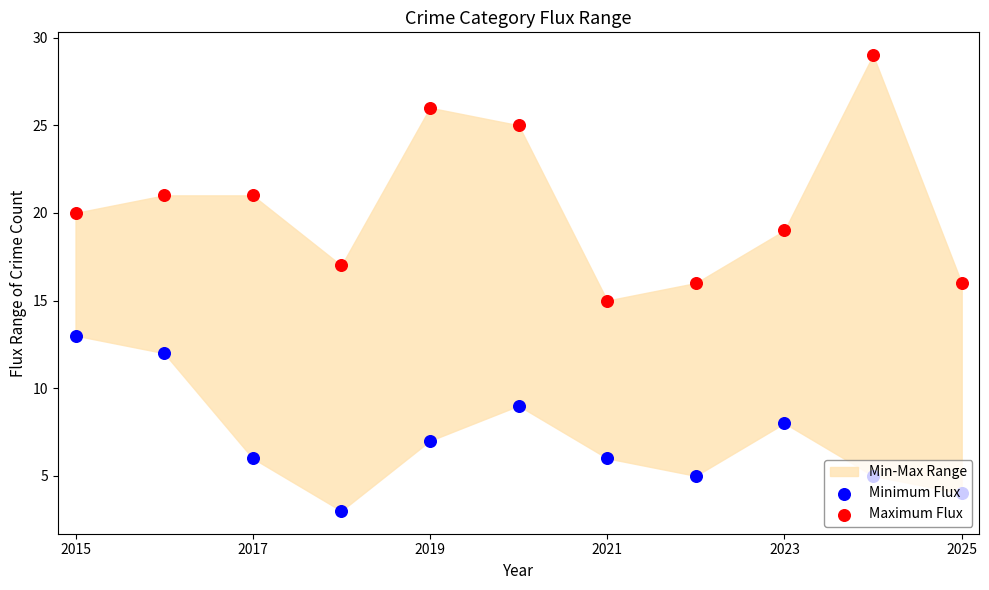

At how many categories does at least one series exceed 26?

1